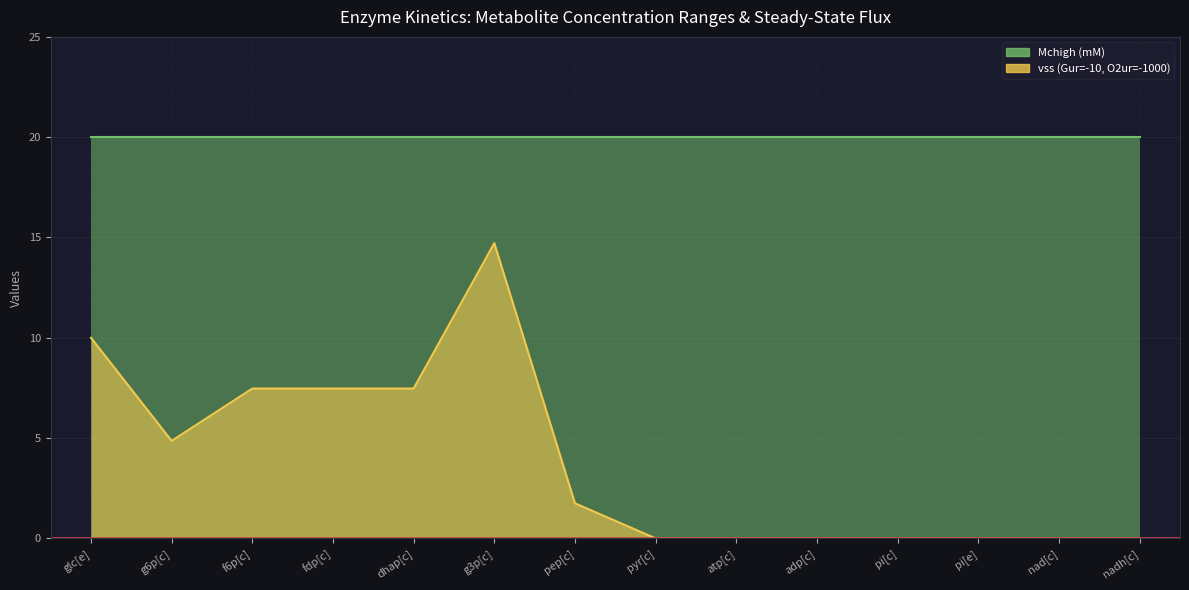

List the labels in order of value, smallest first.

pyr[c], atp[c], adp[c], pi[c], pi[e], nad[c], nadh[c], pep[c], g6p[c], f6p[c], fdp[c], dhap[c], glc[e], g3p[c]